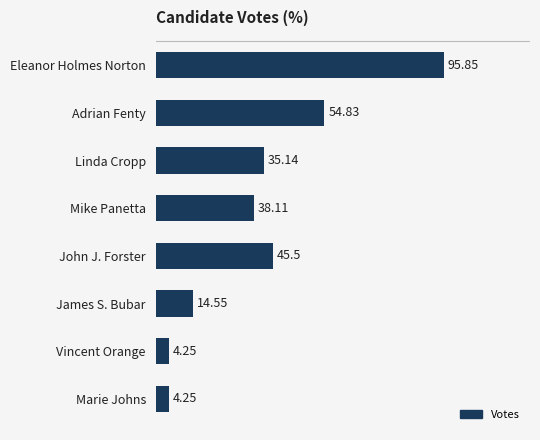

How many bars are there in total?

8